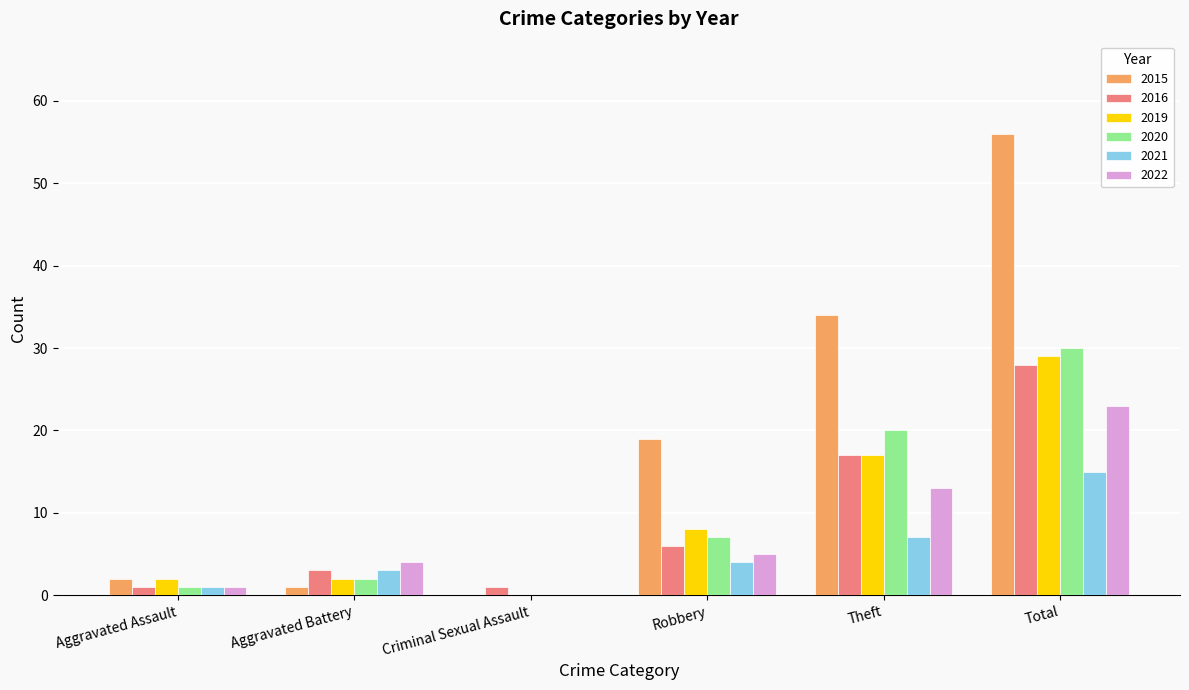

Which category has the highest value in the 2016 series?

Total